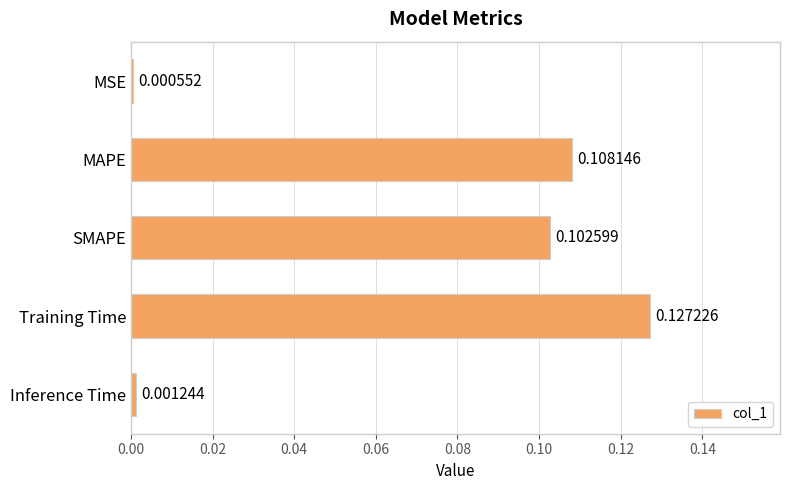

Which label corresponds to the largest value in the chart?

Training Time